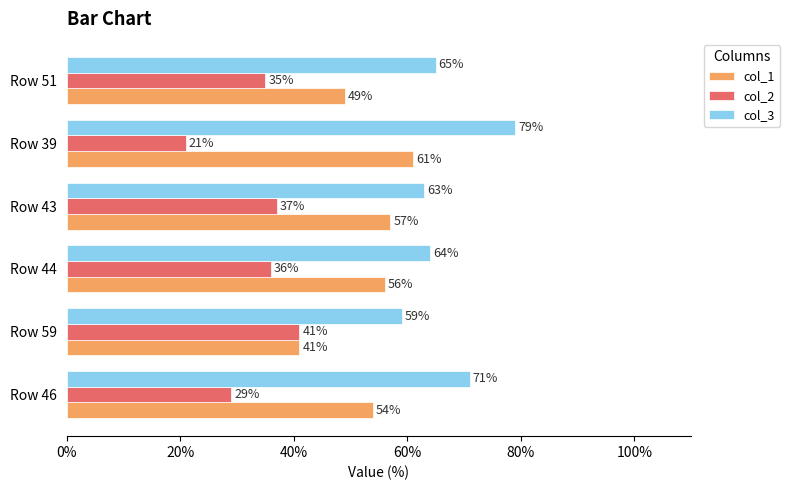

Which series has the largest total across all categories?

col_3